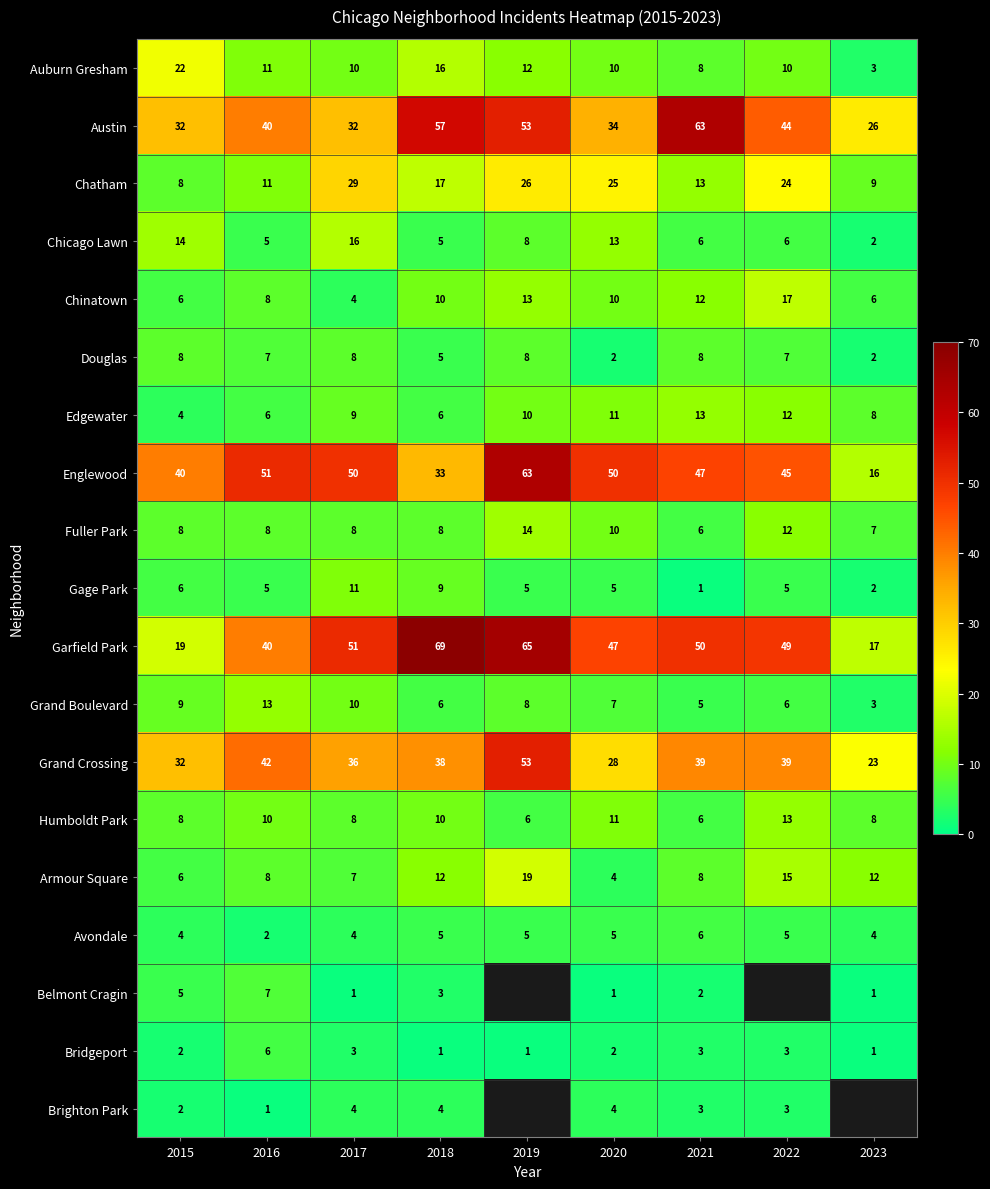

What is the difference between the highest and lowest values at 2016?

50